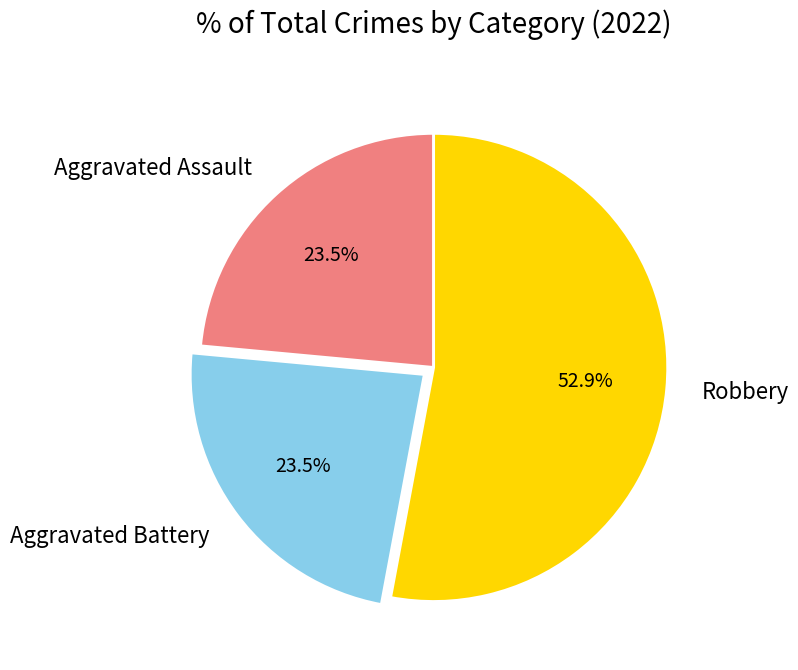

Which category has the biggest portion of the pie?

Robbery